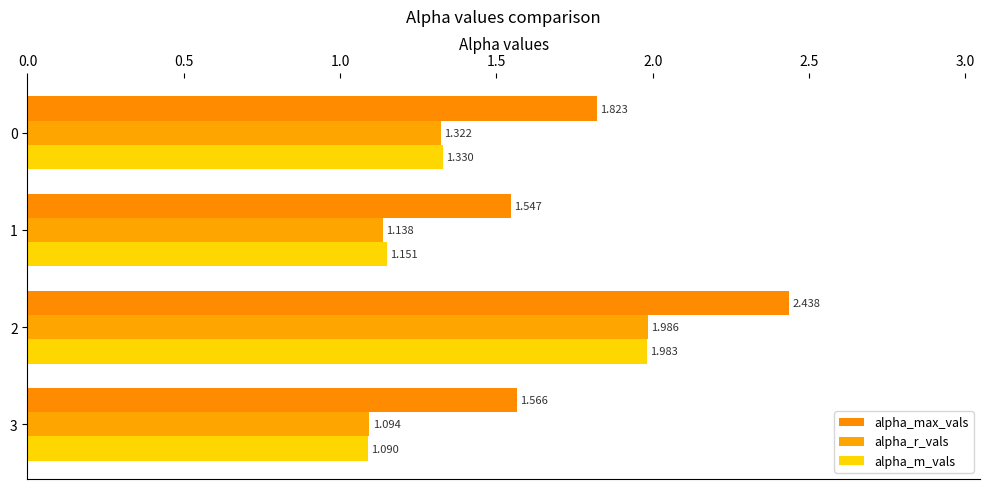

At how many categories does at least one series exceed 2?

1